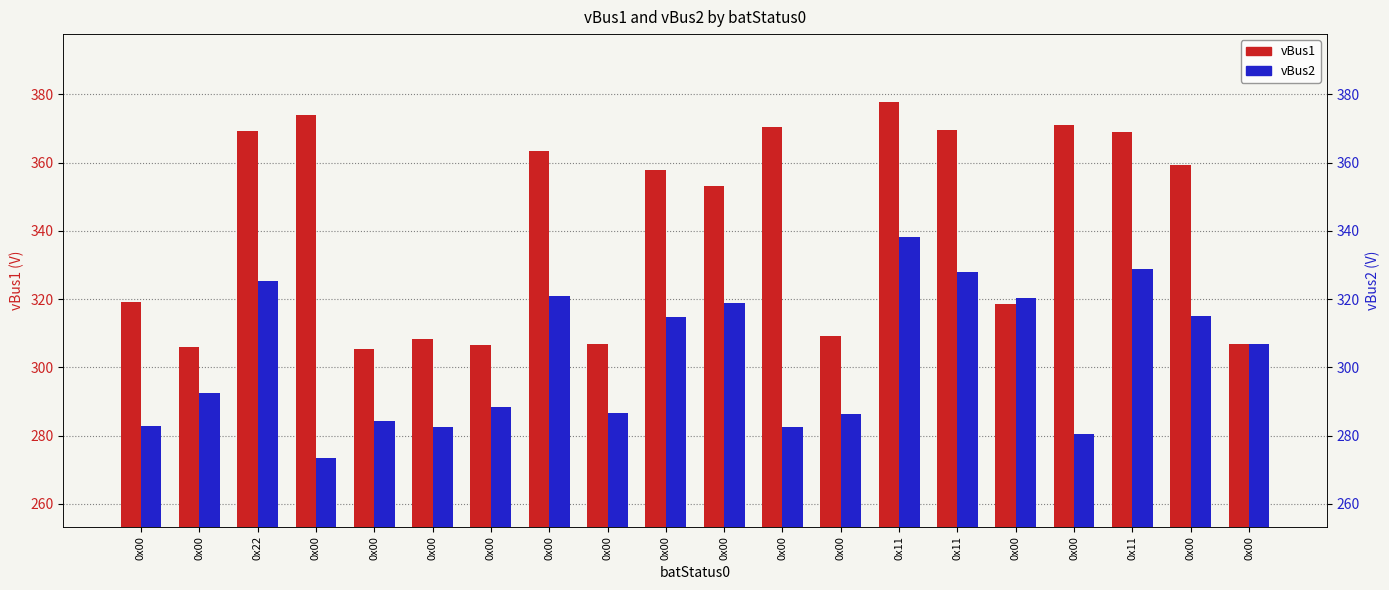

Where is vBus2 nearest to the value 305?

0x00